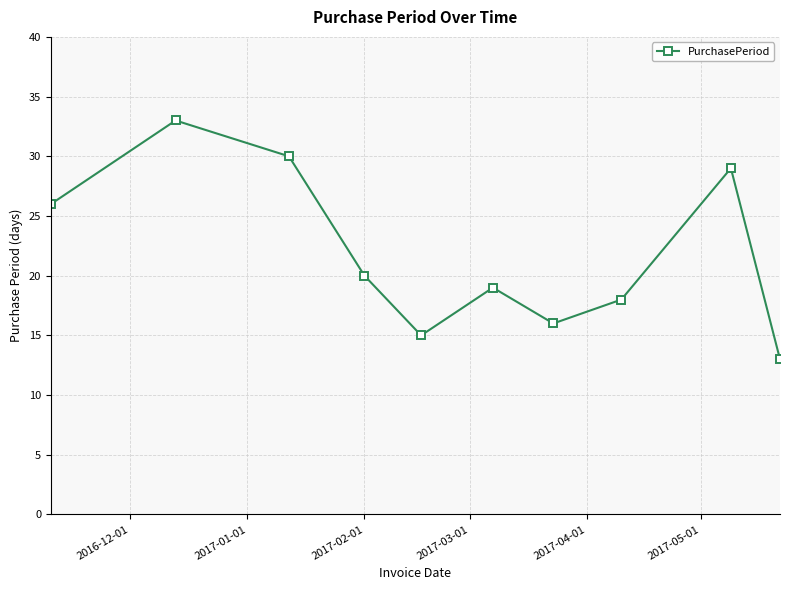

How many data points does each series have?

10